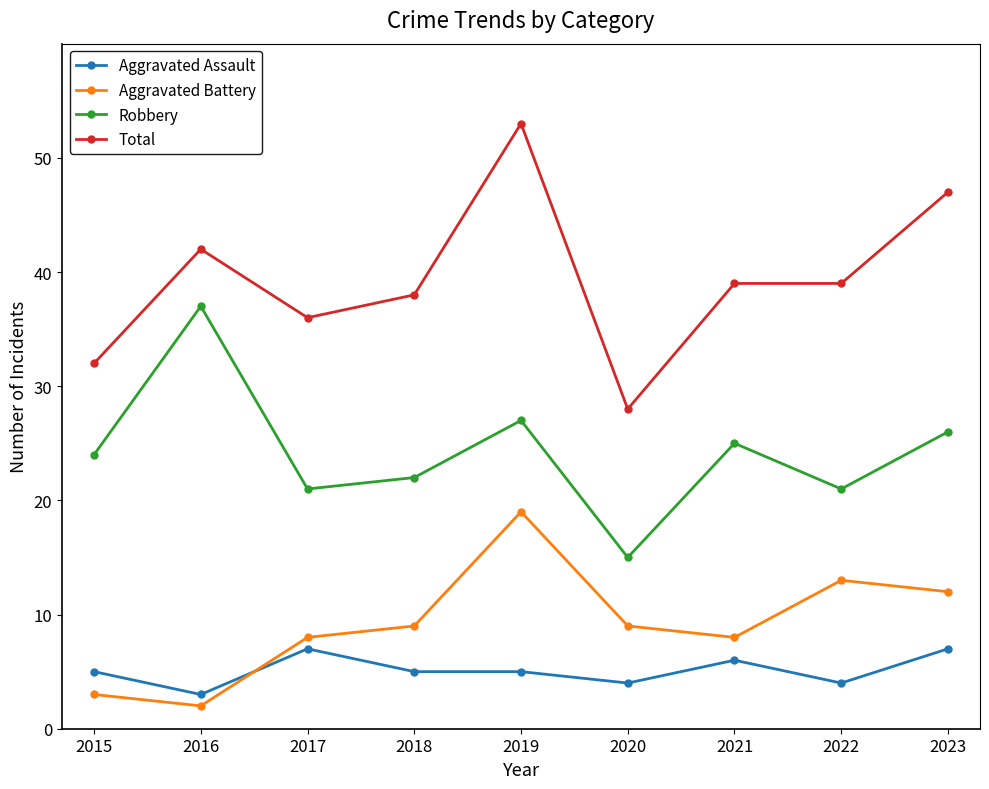

What is the difference between the highest and lowest values at 2023?

40